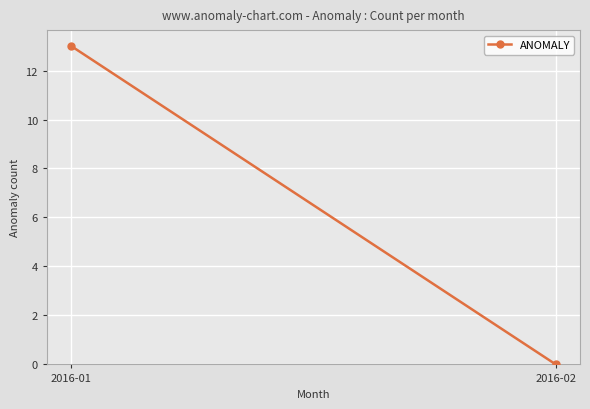

List the labels in order of value, largest first.

2016-01, 2016-02